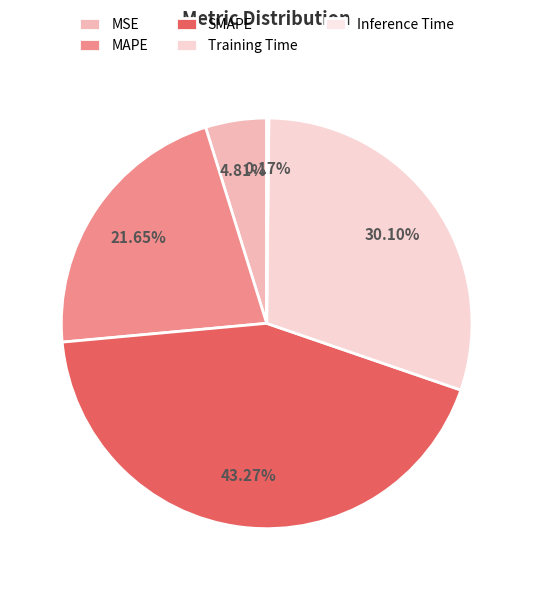

How many slices are in this pie chart?

5